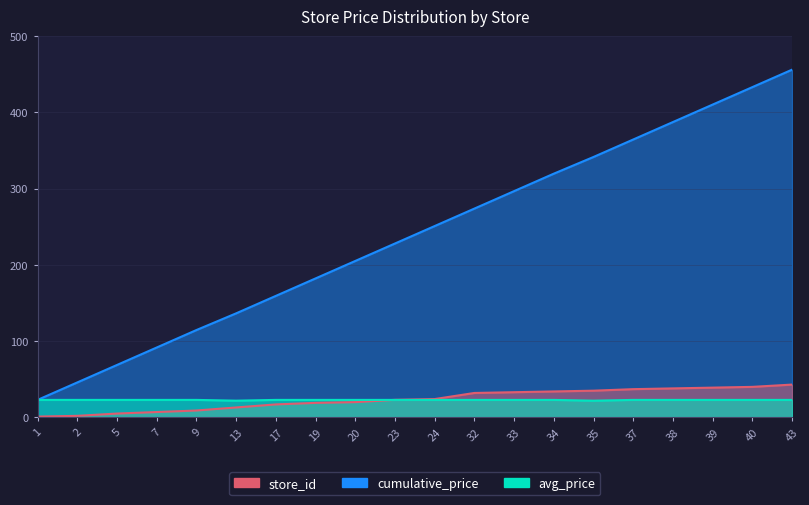

Is the value of store_id at 33 greater than the value of avg_price at 9?

Yes